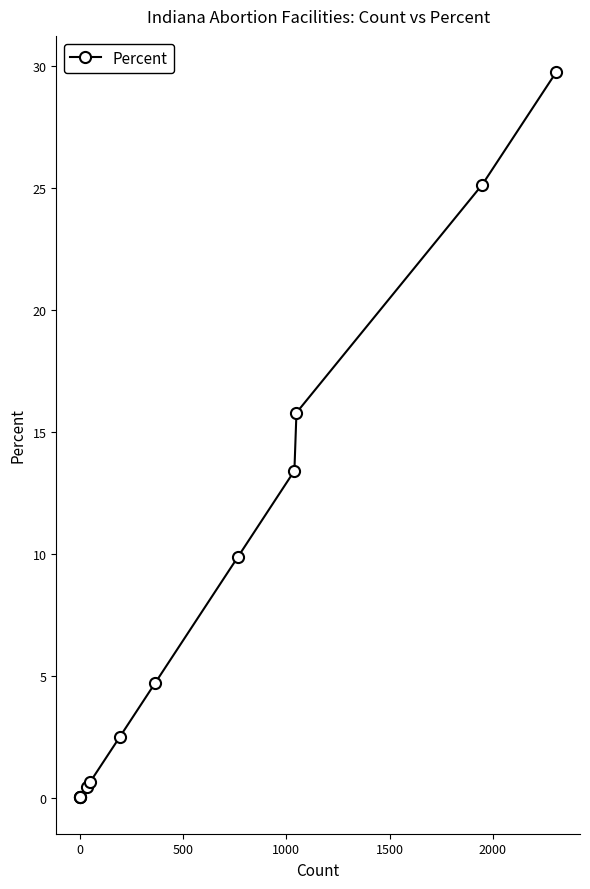

Is this an area chart (filled region under the line)?

No